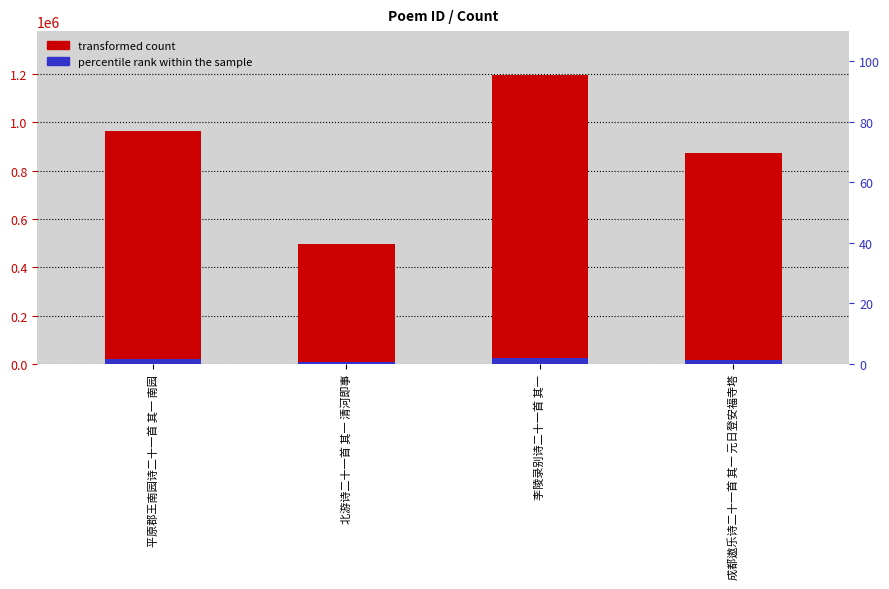

What is the difference between the transformed count values at 平原郡王南园诗二十一首 其一 南园 and 北游诗二十一首 其一 清河即事?

463929.0